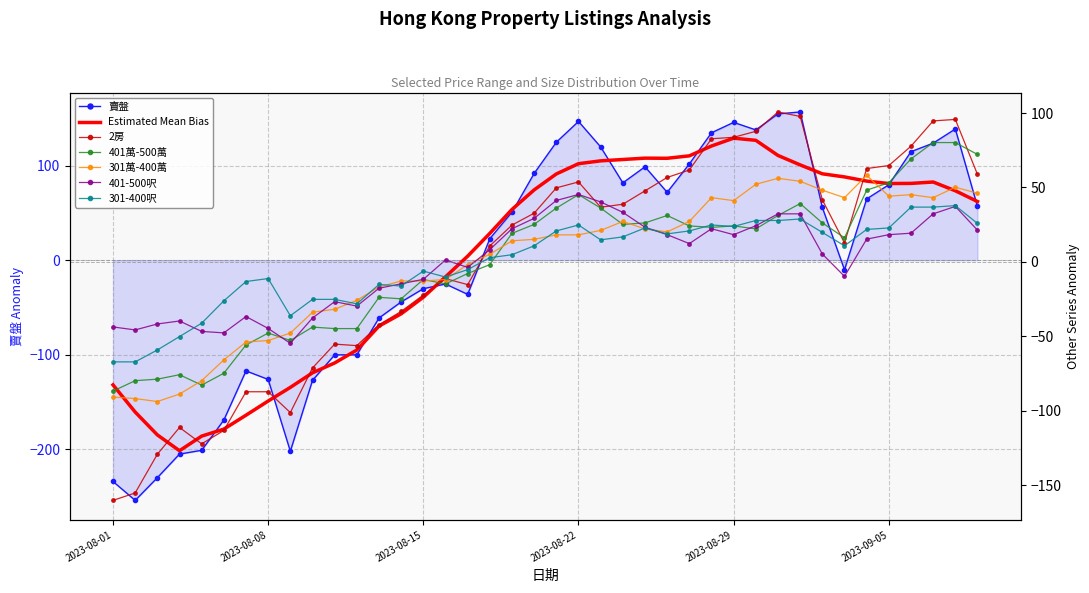

How many data points does each series have?

40